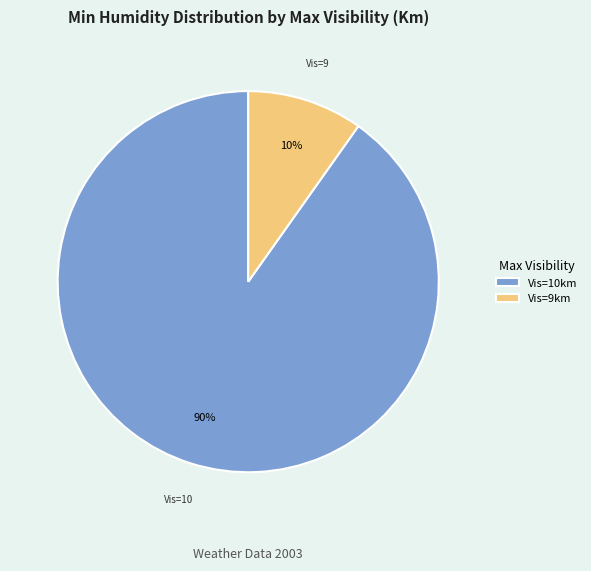

Which slice represents more than half of the pie?

Vis=10km